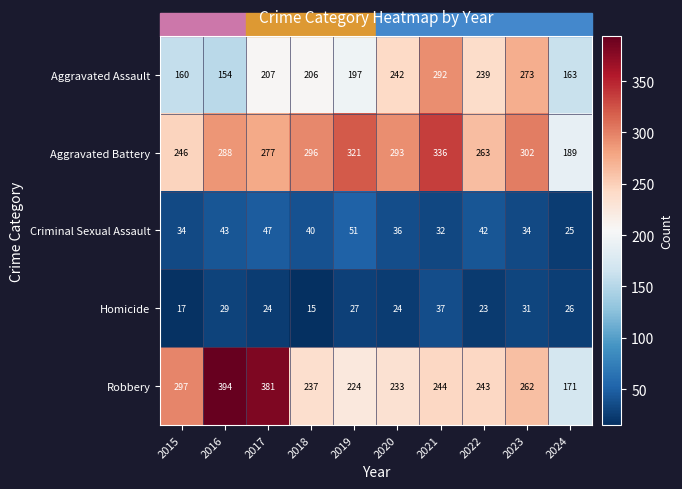

Count the number of categories in the chart.

10